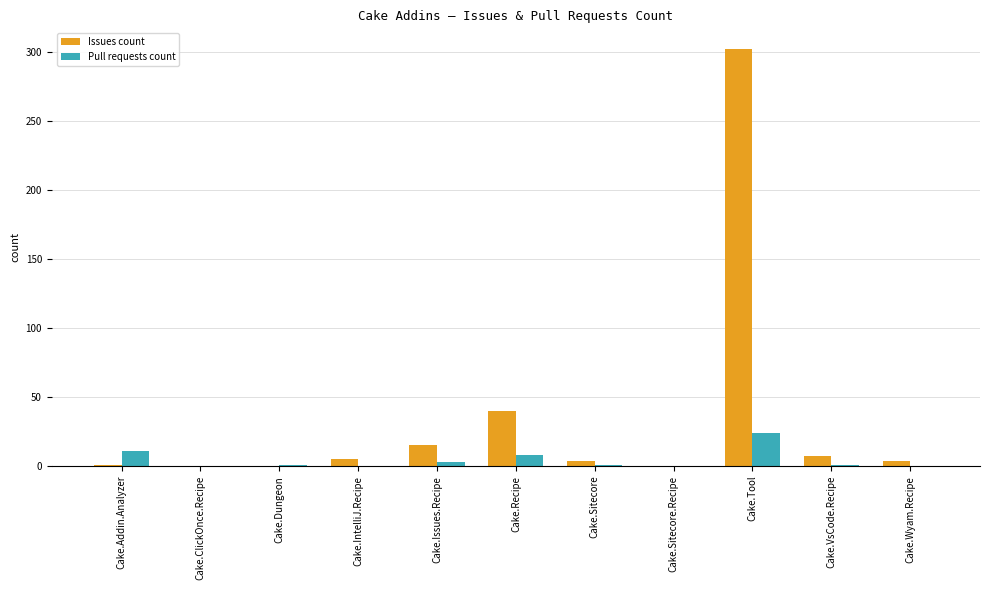

Between Cake.Tool and Cake.Wyam.Recipe, which series saw the biggest shift?

Issues count